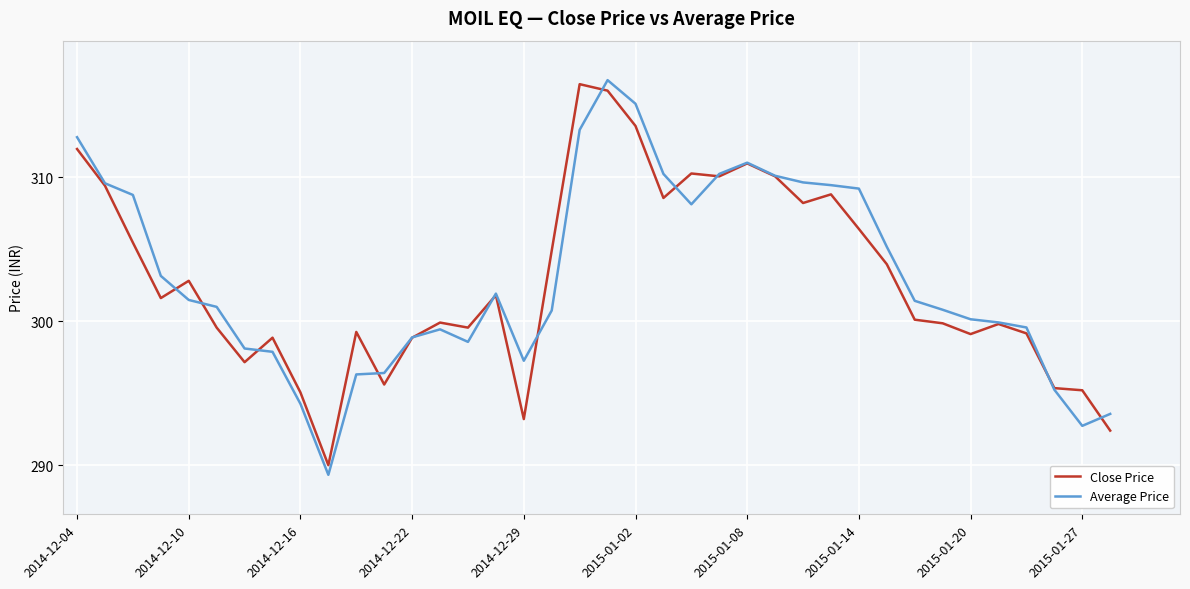

What is the highest value of the Average Price series?

316.7